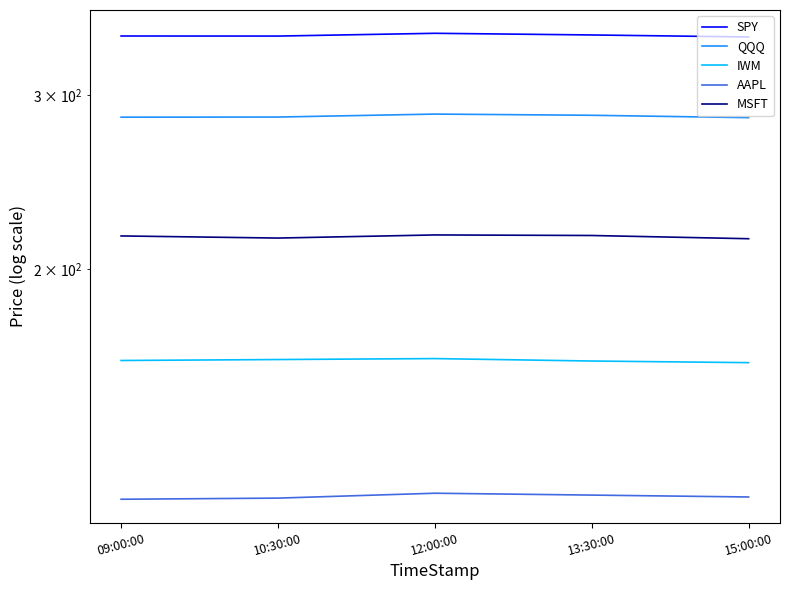

What is the total value across all series at 13:30:00?

1126.7